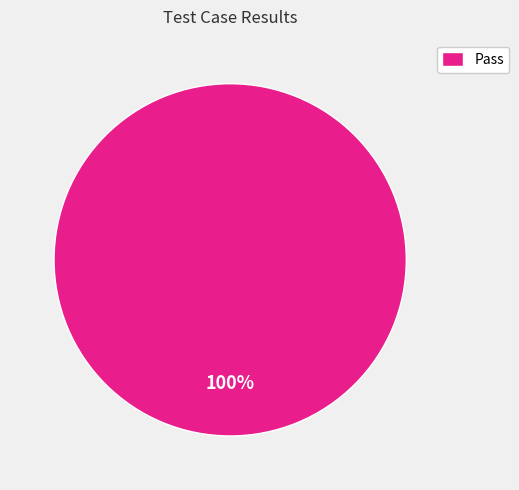

Which category accounts for the majority?

Pass